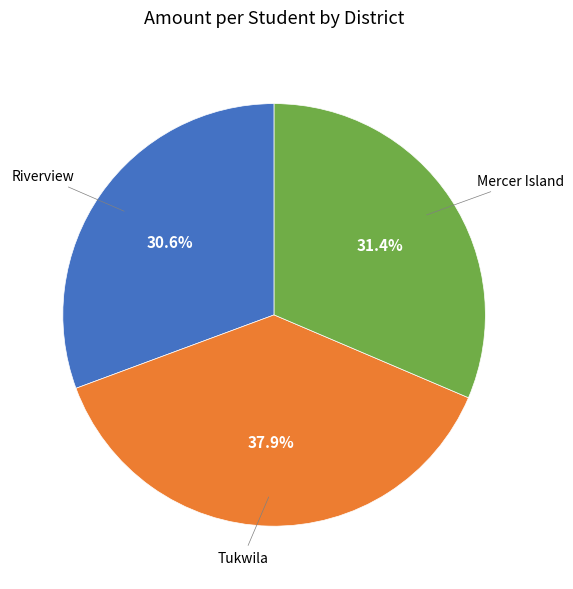

Is there any slice that represents more than half of the pie?

No